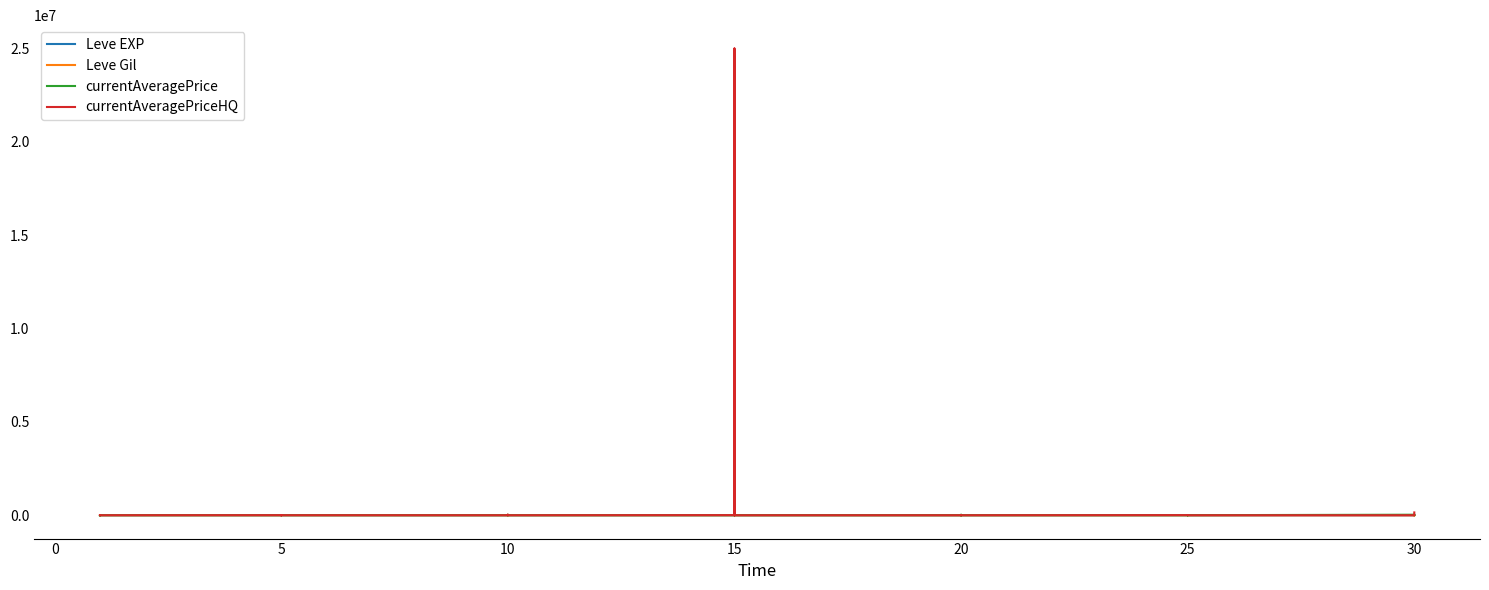

List the series in order of their peak value, highest first.

currentAveragePriceHQ, currentAveragePrice, Leve Gil, Leve EXP